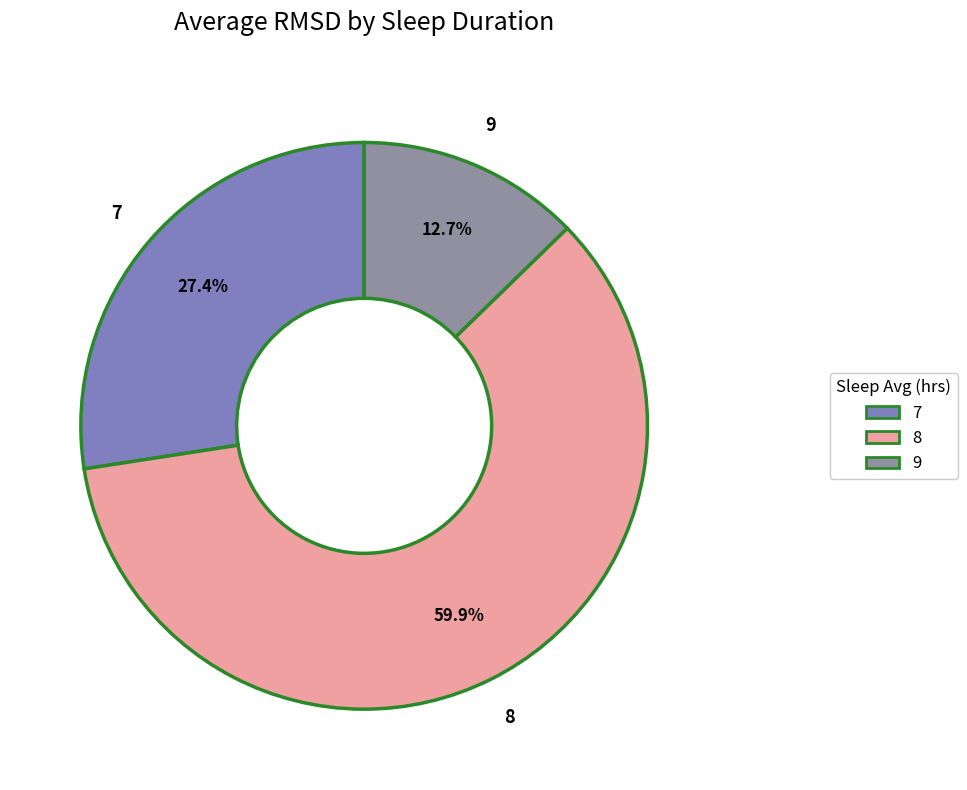

What percentage do 9 and 7 together represent?

40.1%